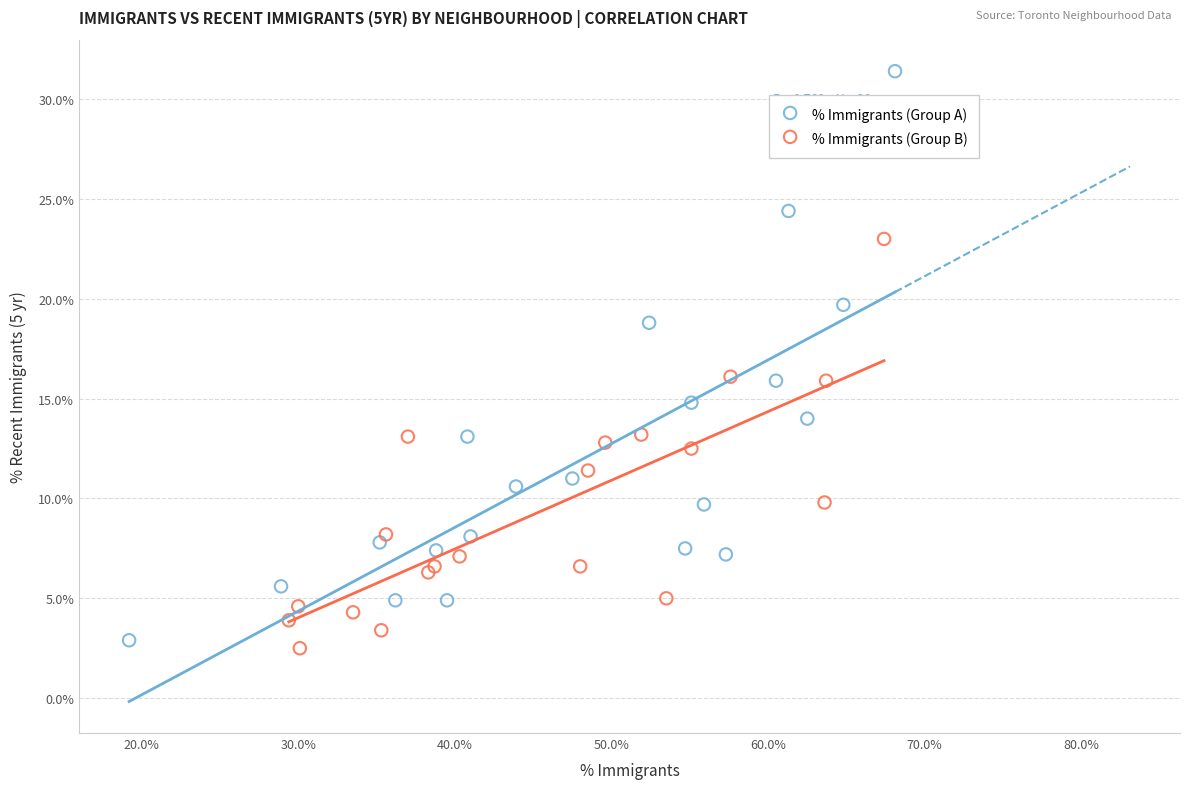

Which series contains the highest Y value?

% Immigrants (Group A)